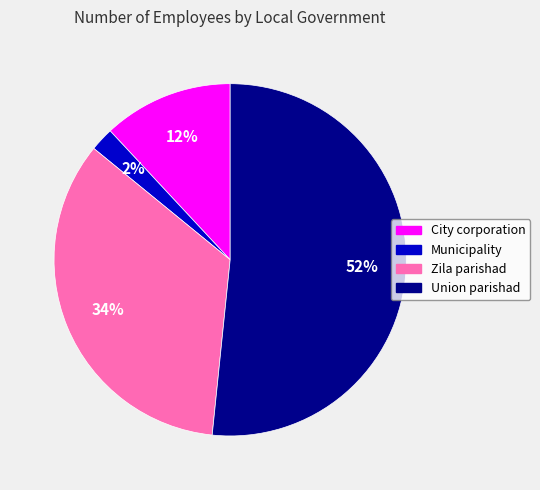

To the nearest percent, what is the average slice percentage?

25%